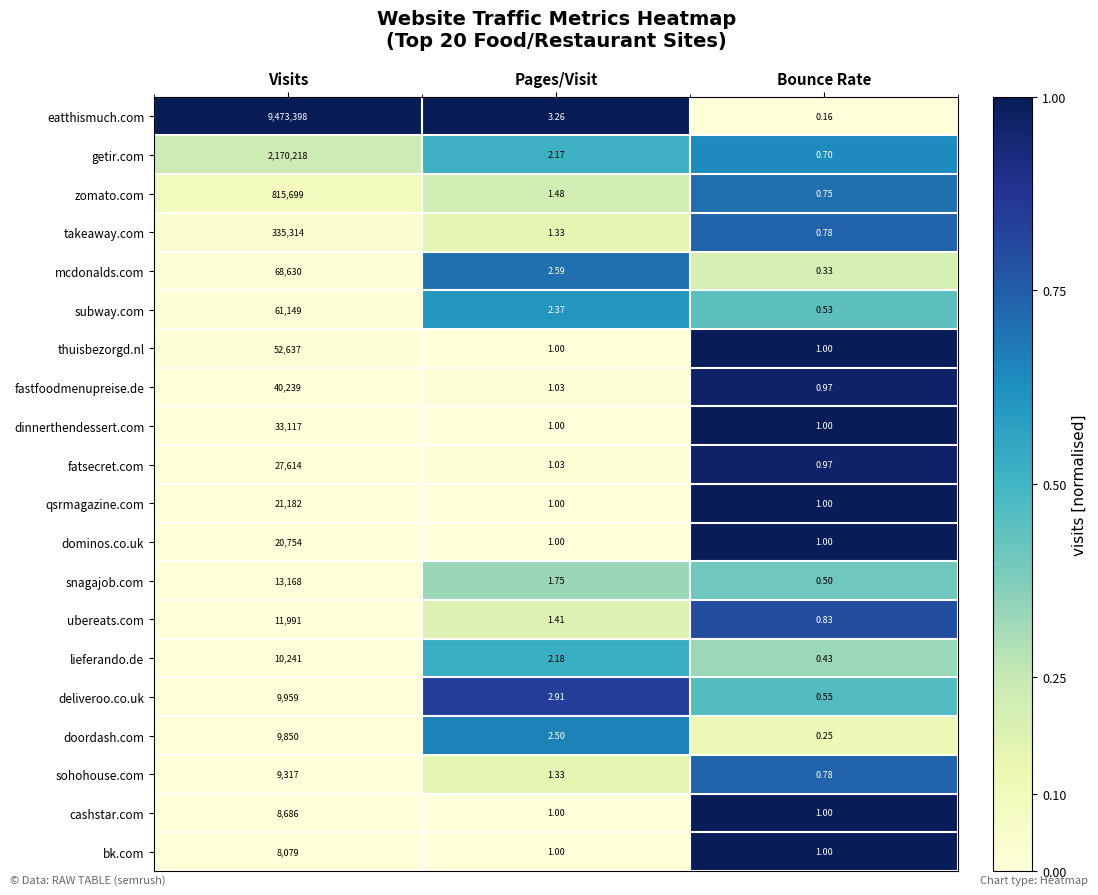

Where does the deliveroo.co.uk series first go above 2?

Visits